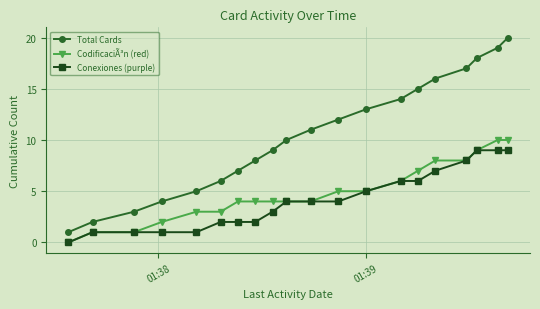

True or false: Total Cards and Conexiones (purple) cross at least once.

False